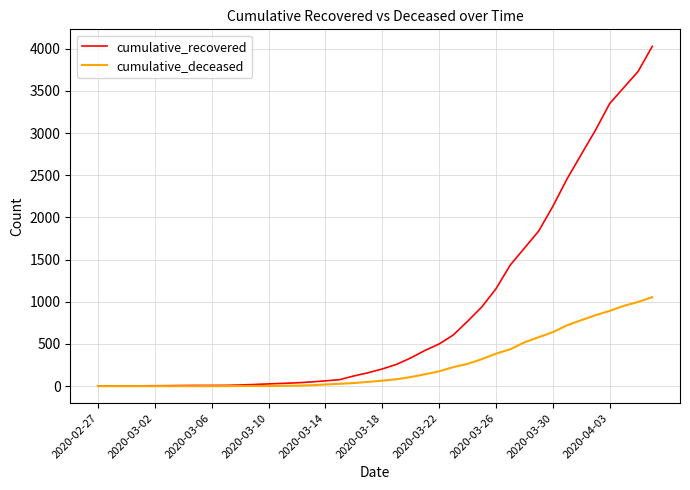

What is the maximum value for cumulative_deceased?

1056